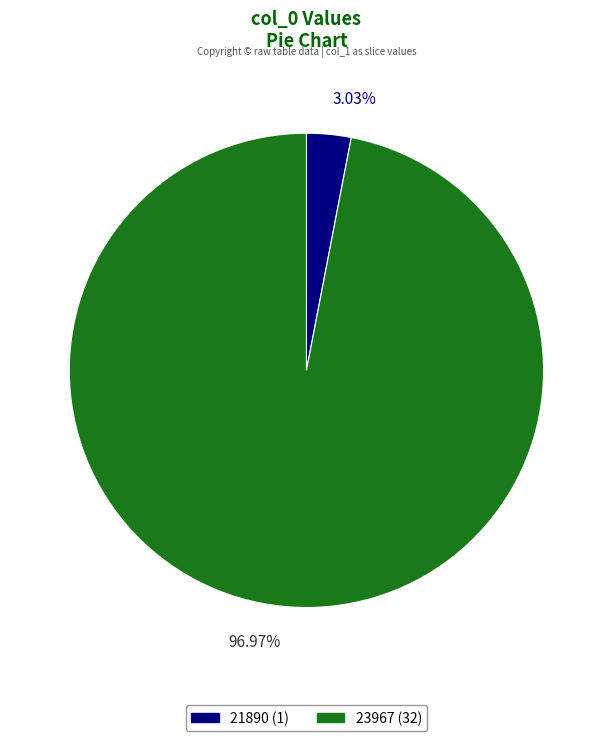

How many slices are in this pie chart?

2